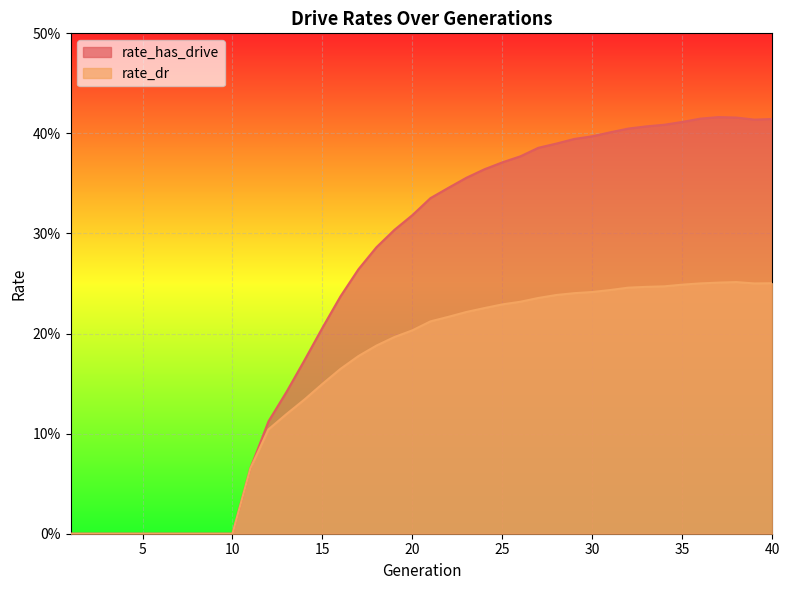

Rank the categories by rate_dr value from lowest to highest.

1, 2, 3, 4, 5, 6, 7, 8, 9, 10, 11, 12, 13, 14, 15, 16, 17, 18, 19, 20, 21, 22, 23, 24, 25, 26, 27, 28, 29, 30, 31, 32, 33, 34, 35, 39, 36, 40, 37, 38